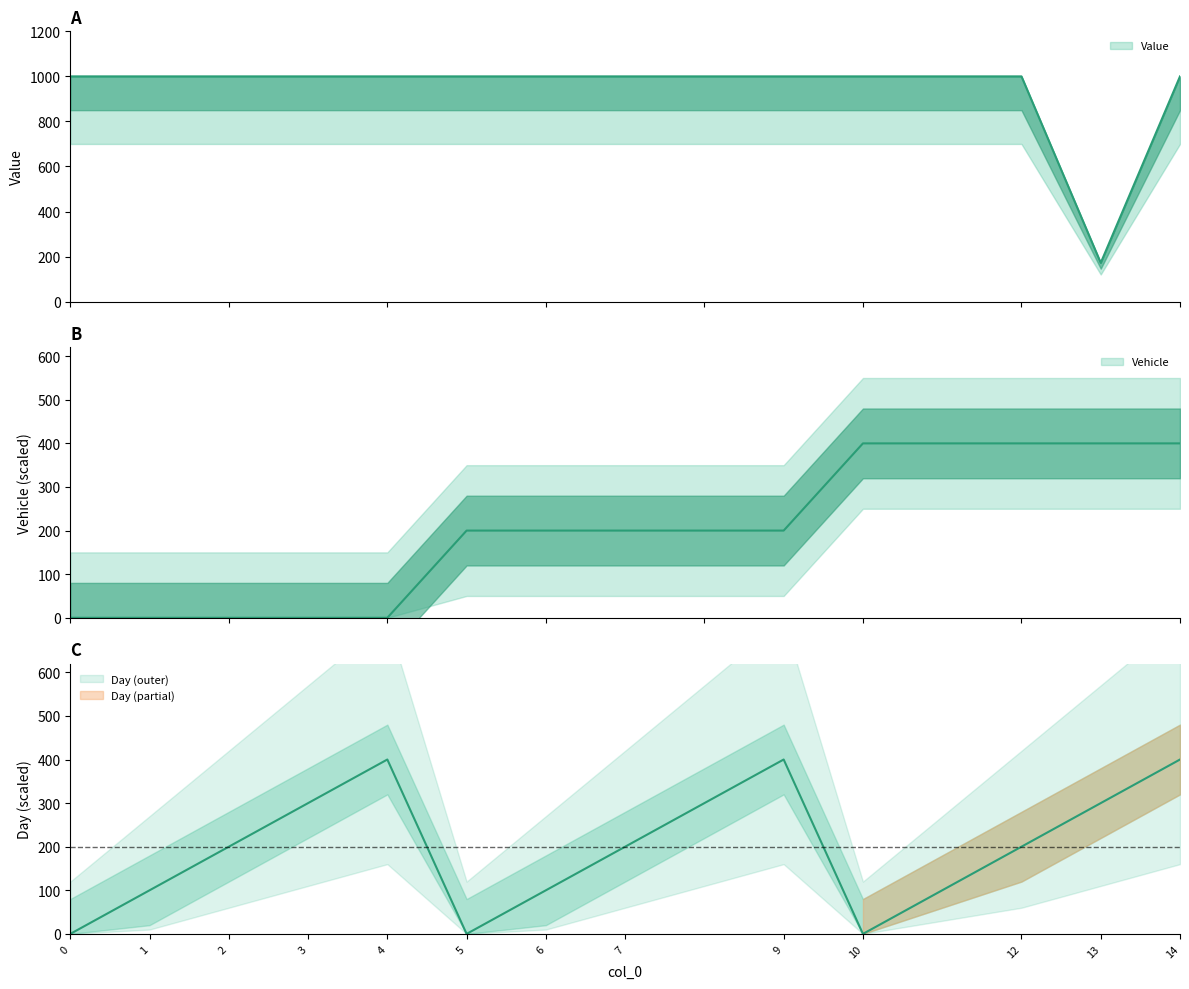

At how many categories does at least one series exceed 233?

13